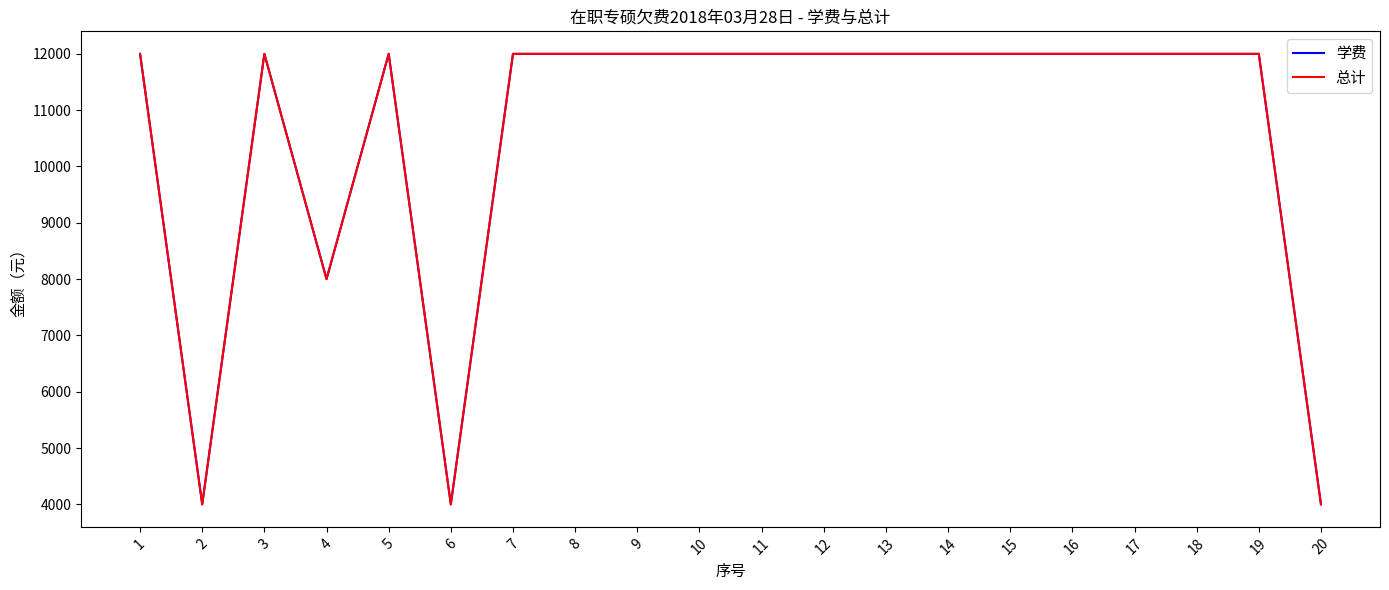

What is the sum of all 学费 values?

212000